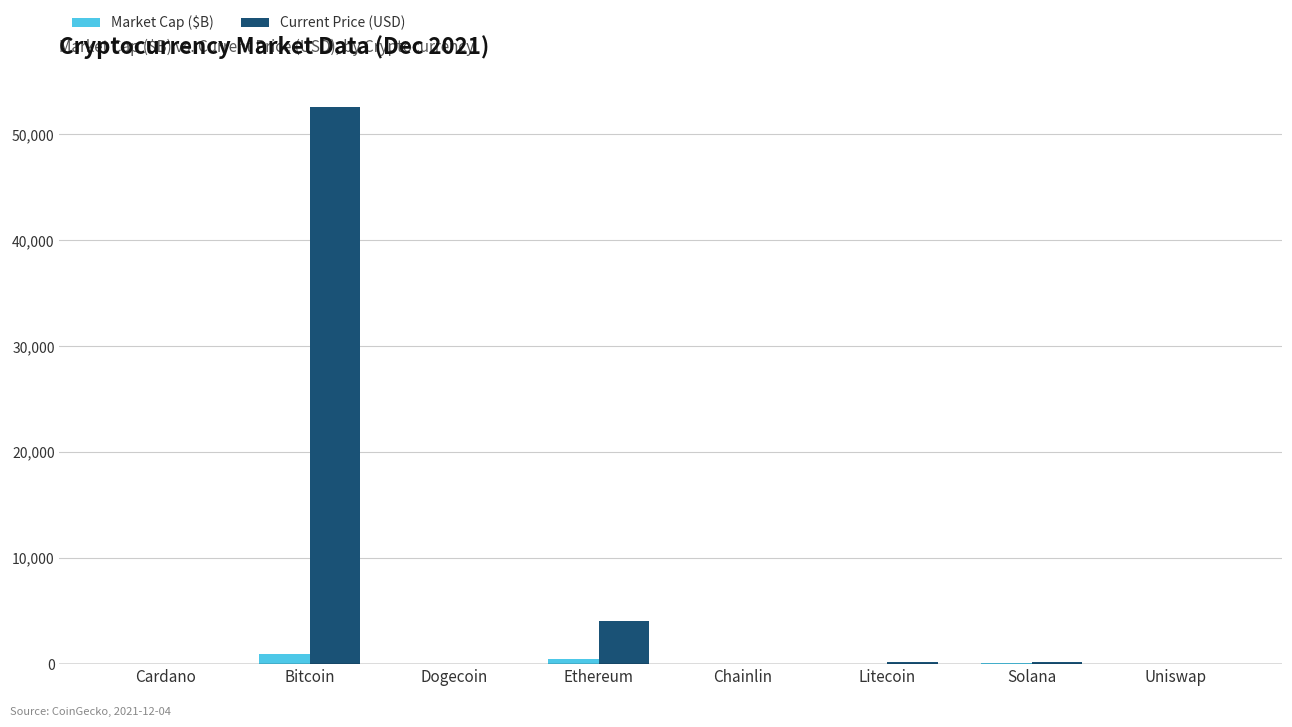

The value of Current Price (USD) at Bitcoin is 52591.0. True or false?

True